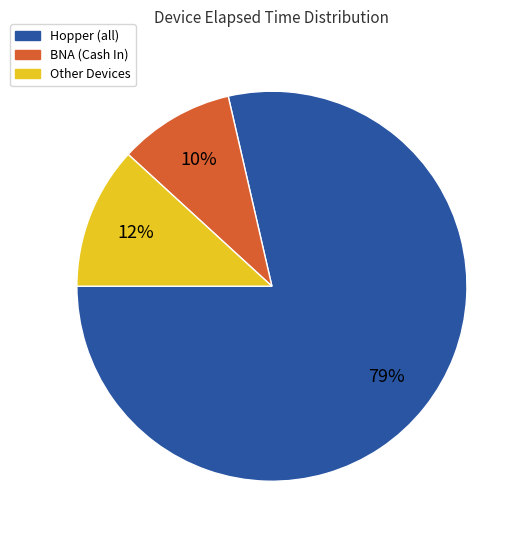

To the nearest percent, what is the average slice percentage?

33%